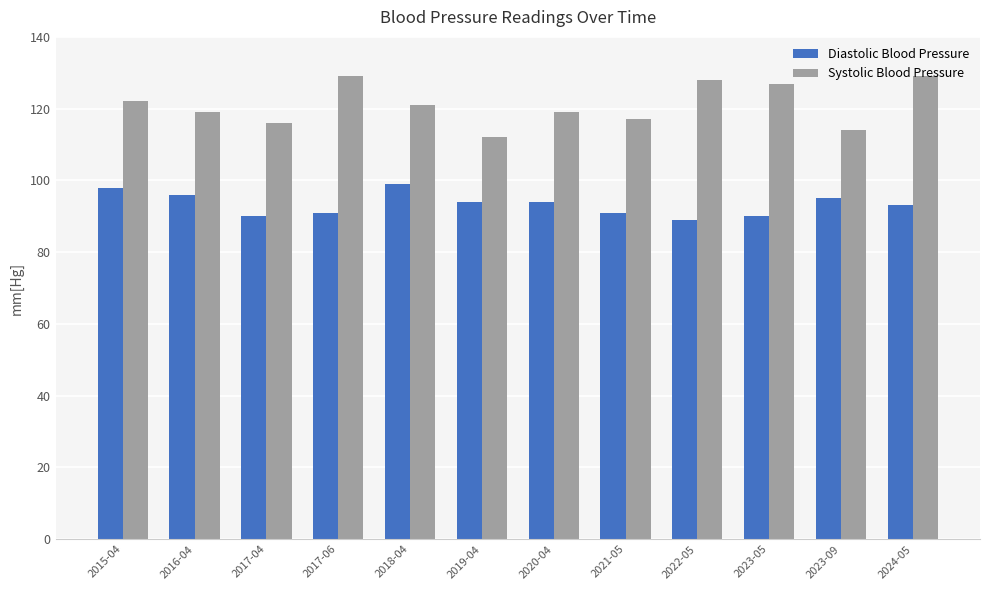

Reading right to left, list all the values displayed in this chart.

Diastolic Blood Pressure: 2024-05=93	2023-09=95	2023-05=90	2022-05=89	2021-05=91	2020-04=94	2019-04=94	2018-04=99	2017-06=91	2017-04=90	2016-04=96	2015-04=98
Systolic Blood Pressure: 2024-05=129	2023-09=114	2023-05=127	2022-05=128	2021-05=117	2020-04=119	2019-04=112	2018-04=121	2017-06=129	2017-04=116	2016-04=119	2015-04=122